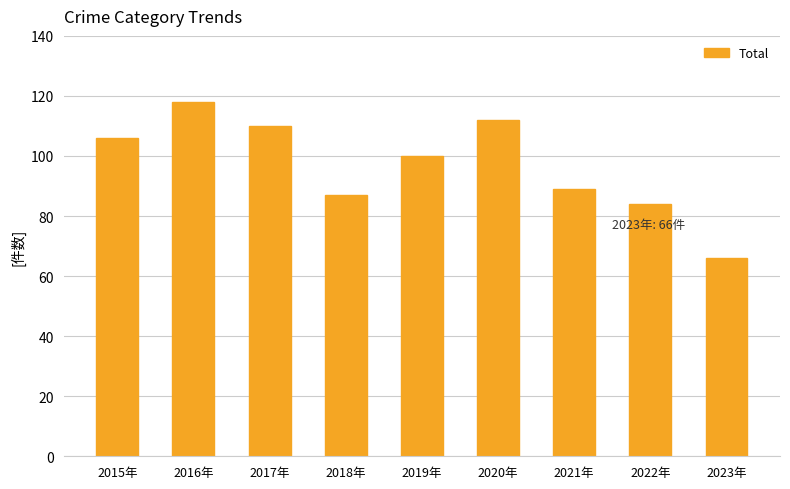

What is the greatest value displayed?

118